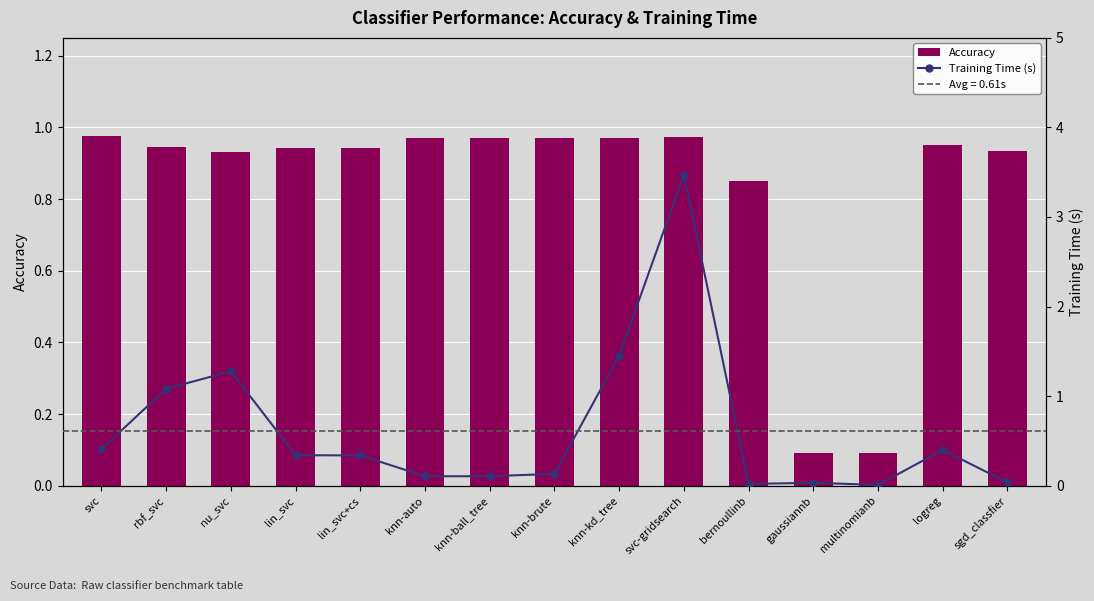

What are all the series names shown in the legend?

Accuracy, Training Time (s)